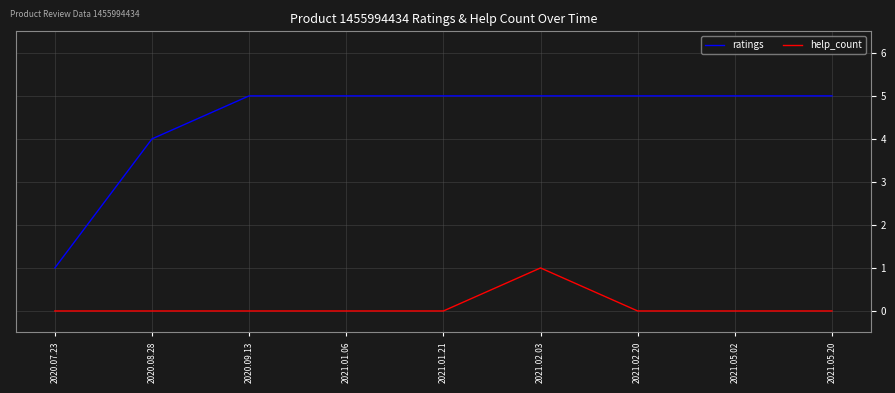

List the series in order of their peak value, highest first.

ratings, help_count